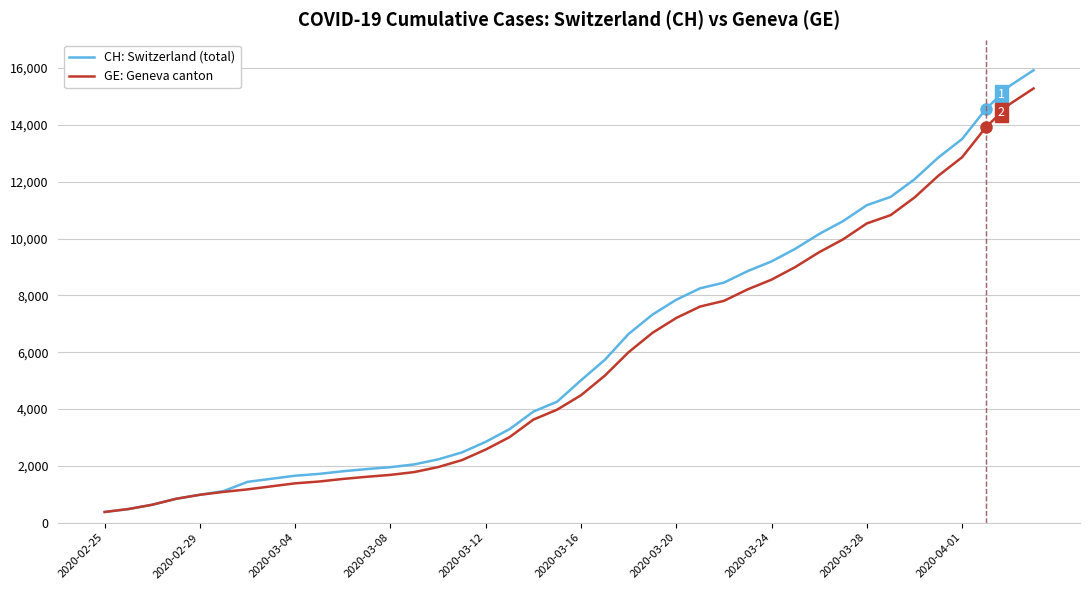

Which series has the widest spread of values?

CH: Switzerland (total)